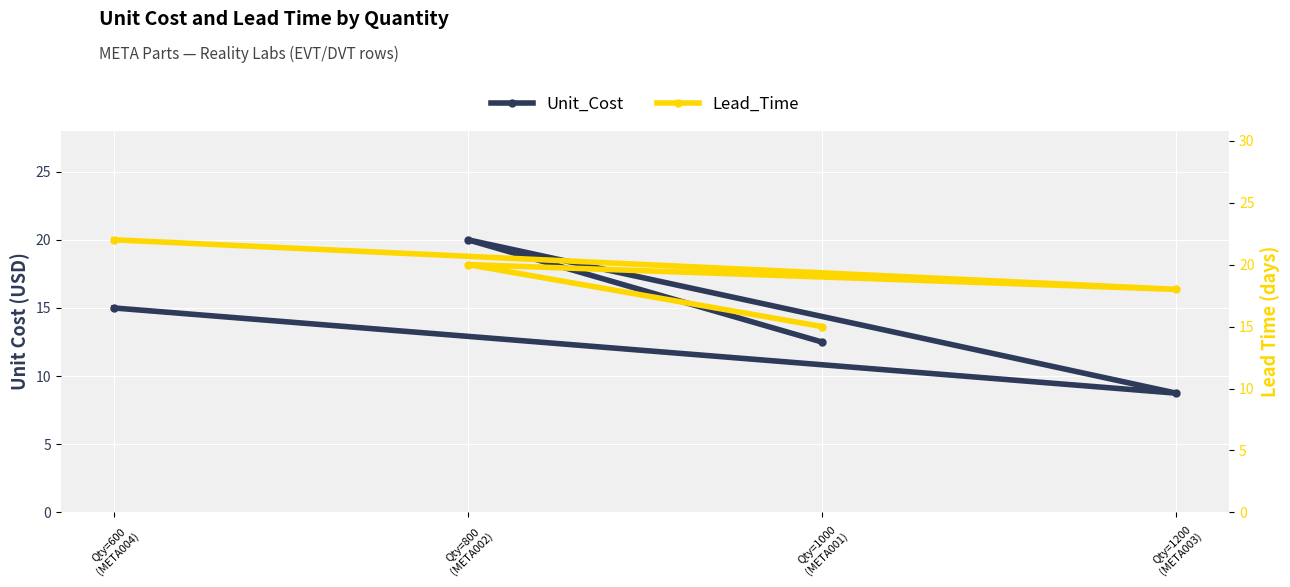

What is the average value of the Unit_Cost series?

14.1